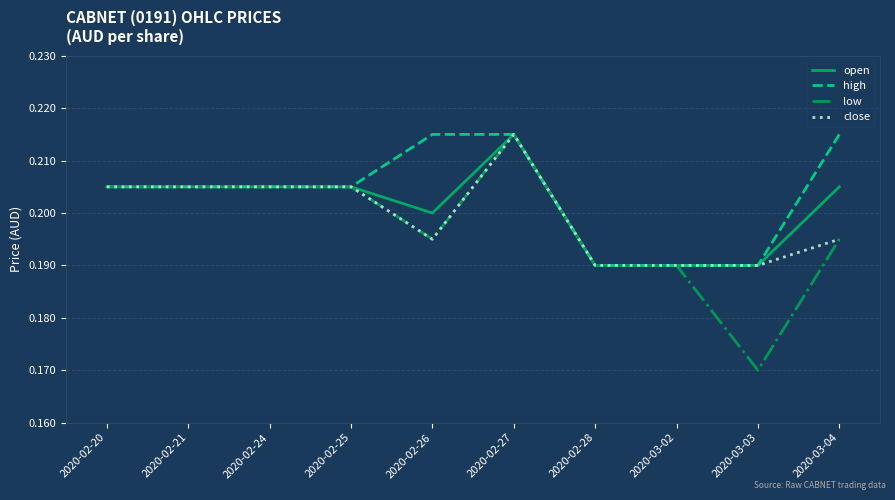

Which category has the lowest value across all series?

2020-03-03